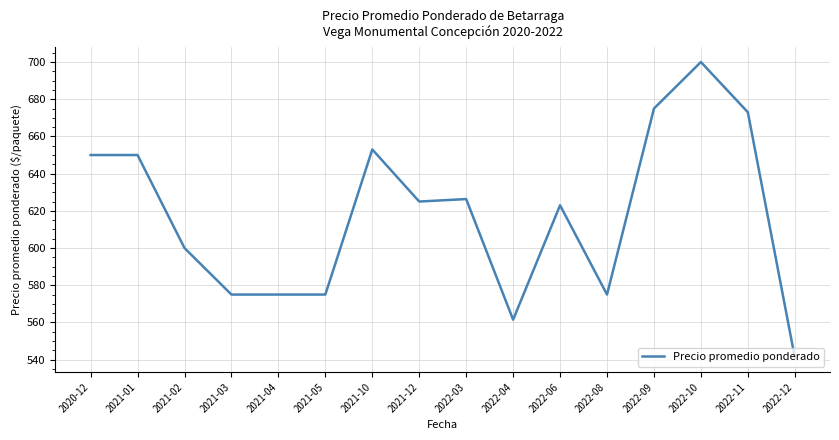

What is the approximate value at 2022-09?

675.0